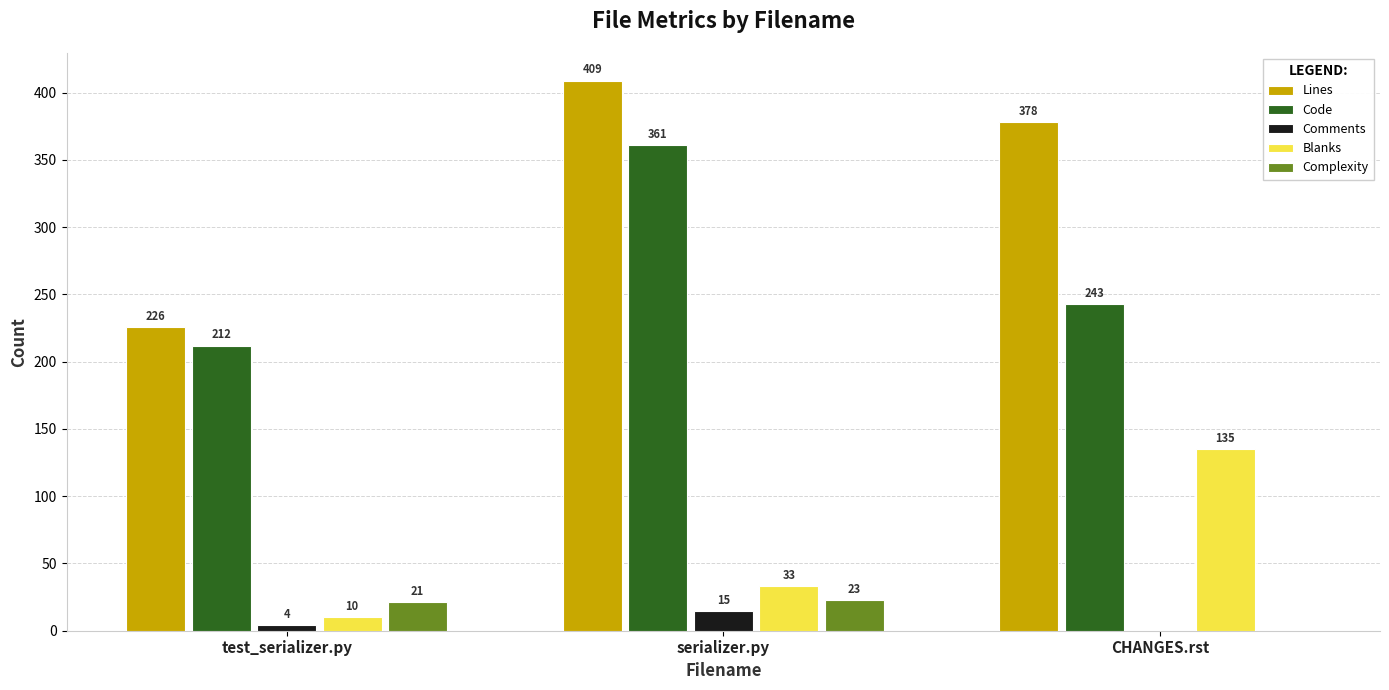

The Code series shows 212 at test_serializer.py. True or false?

True